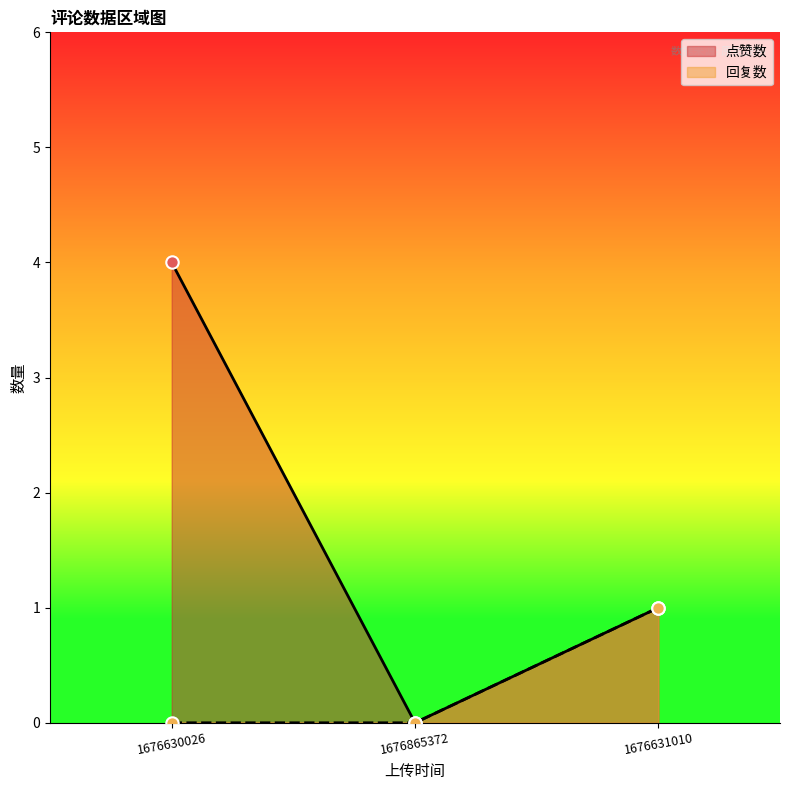

Which series reaches the minimum Y coordinate?

点赞数